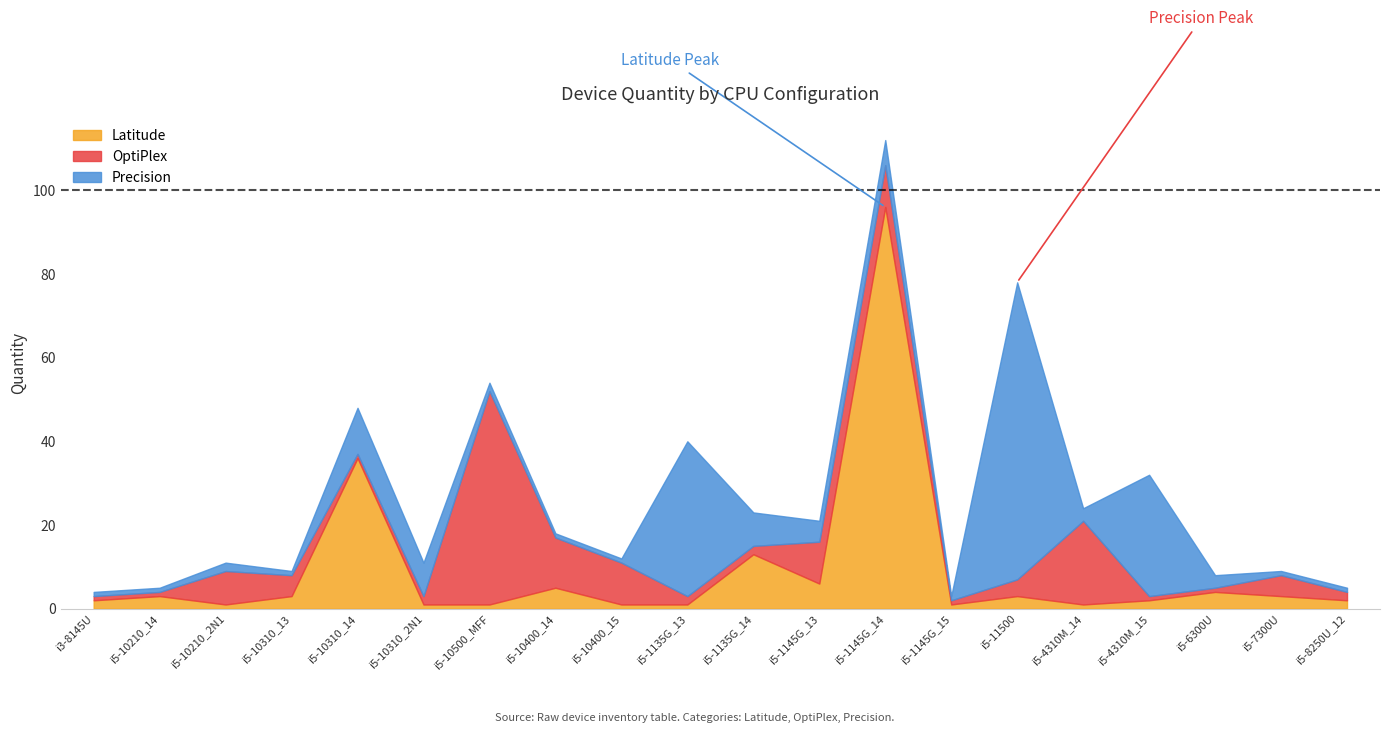

The value of Precision at i5-10210_14 is 1. True or false?

False